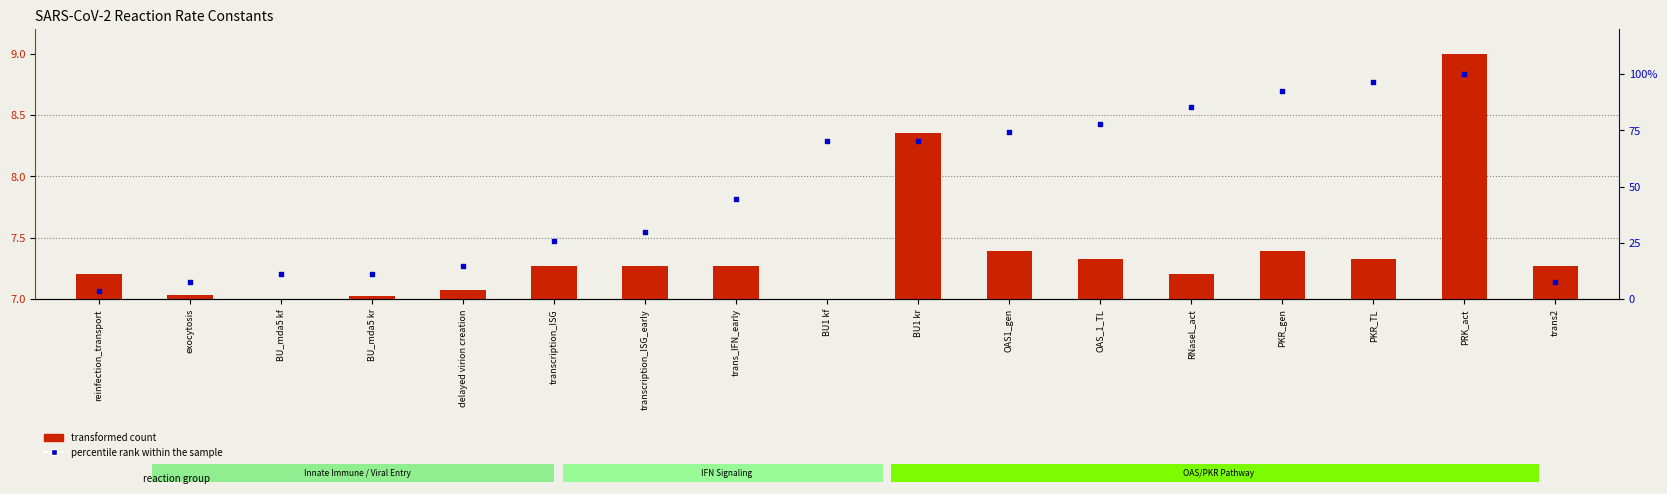

Which series has the largest Y range (max minus min)?

percentile rank within the sample